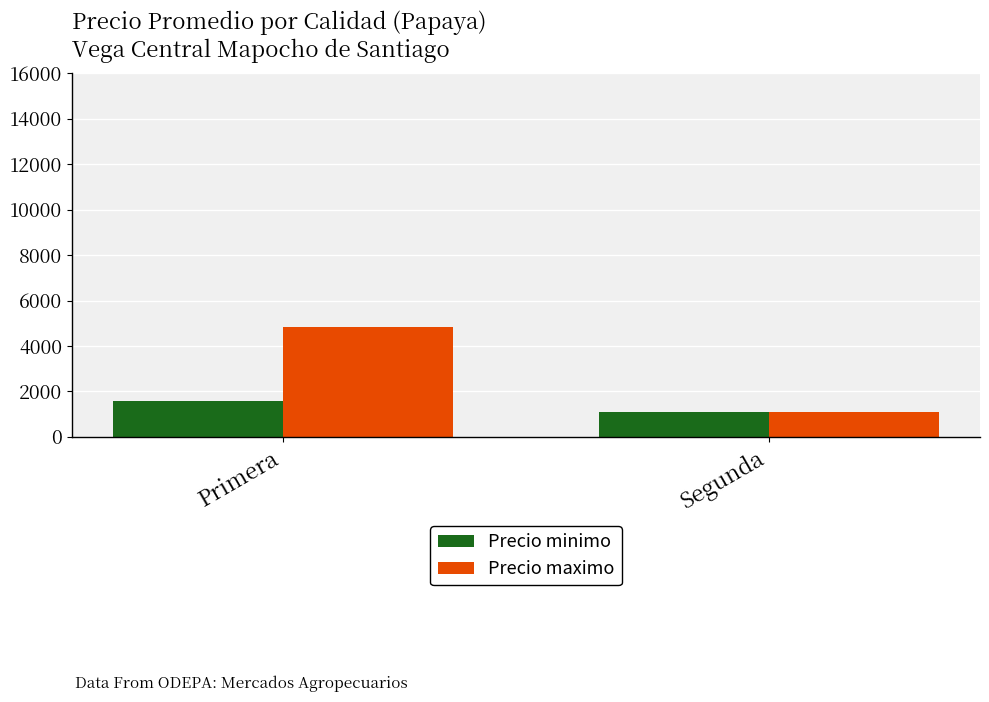

What is the sum of the Precio maximo values at Segunda and Primera?

5925.0